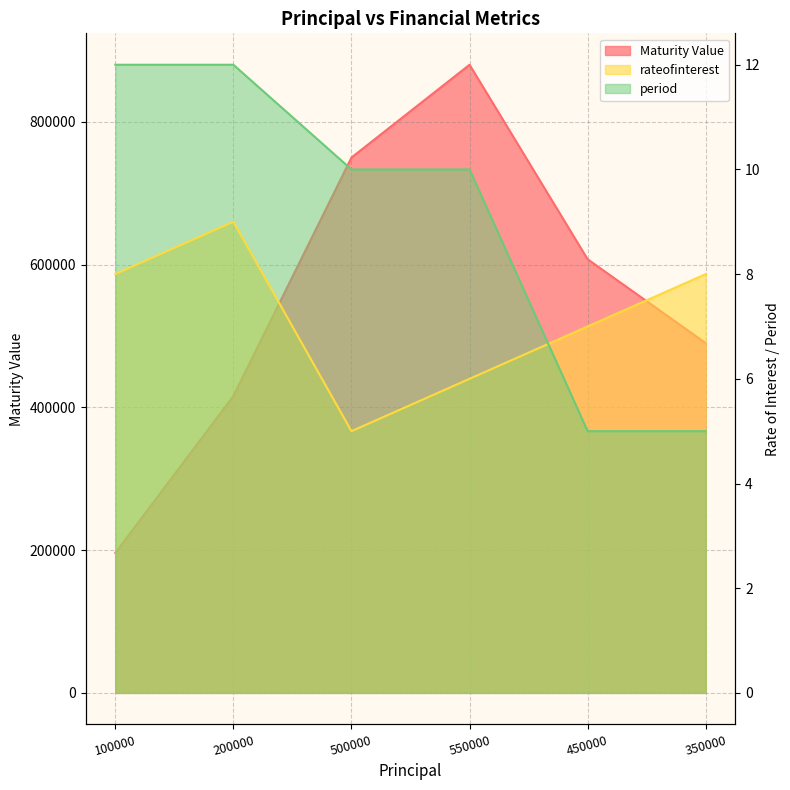

Which series has the largest total across all categories?

Maturity Value